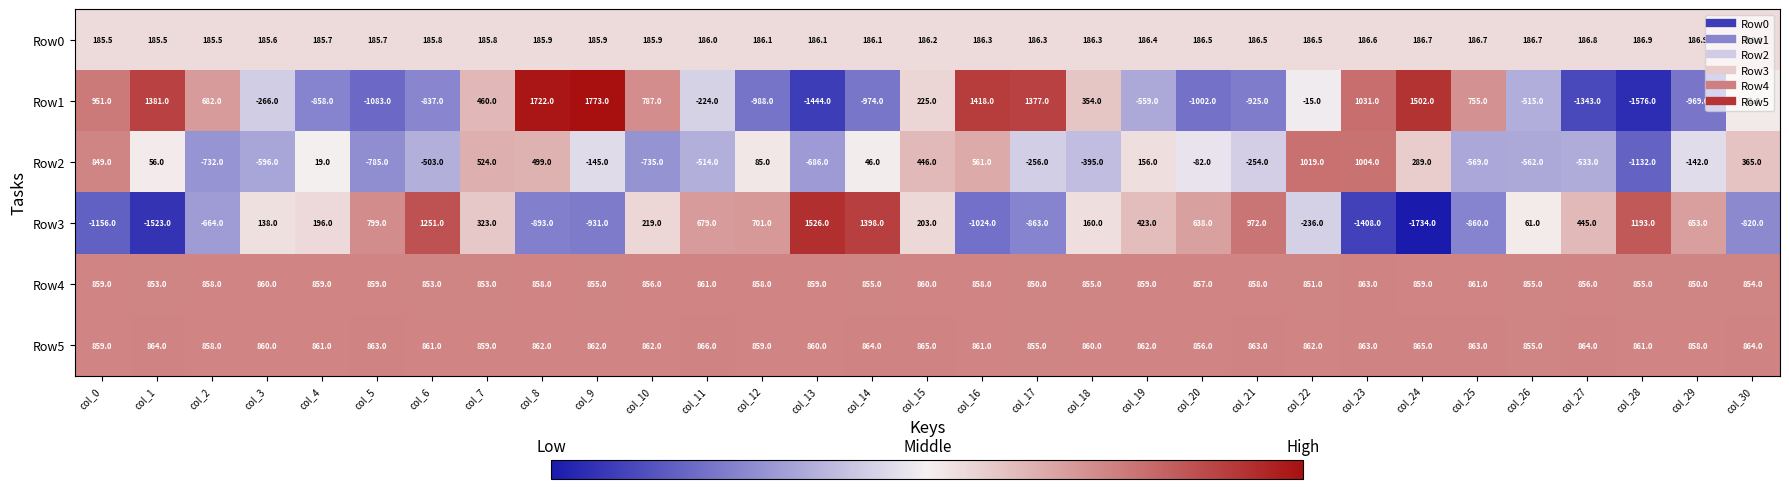

Rank the series at col_4 from lowest to highest value.

Row1, Row2, Row0, Row3, Row4, Row5